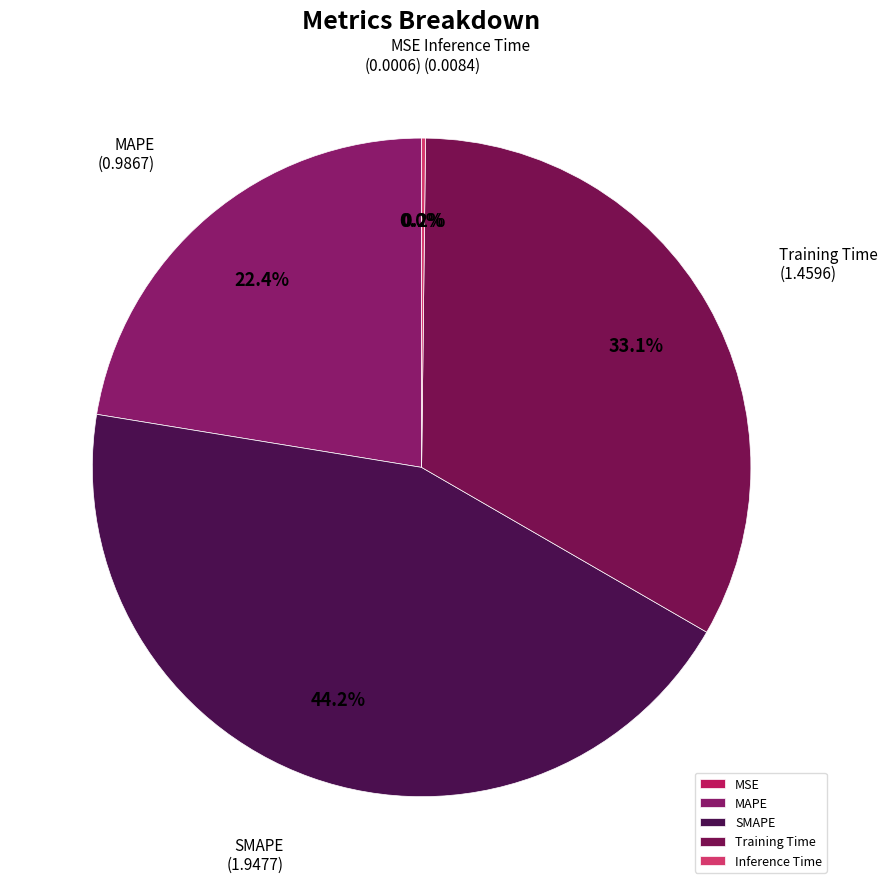

What percentage is NOT represented by SMAPE?

55.8%